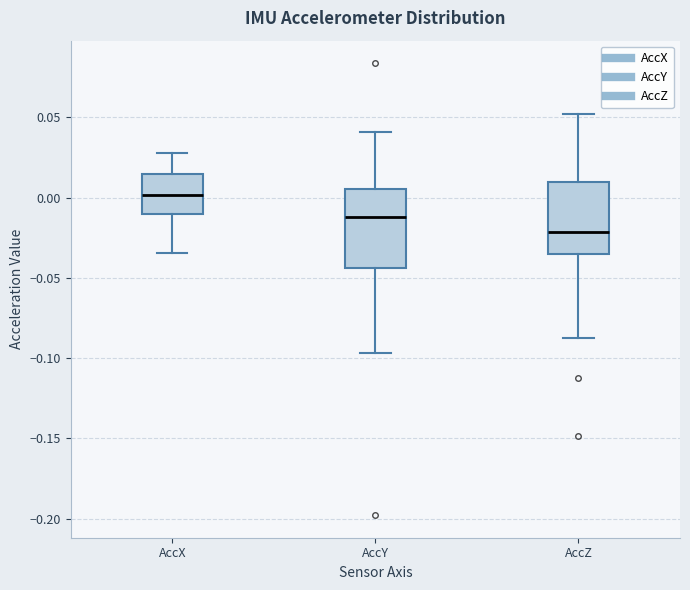

Reading left to right, transcribe this box plot: for each box, give where its median line is, the range the box spans, and where its two whiskers end, as read against the y-axis. The values are not printed on the chart, so give them approximately, as read against the axis.

AccX: median 0.000, box -0.010 to 0.015, whiskers -0.035 to 0.030
AccY: median -0.010, box -0.045 to 0.005, whiskers -0.095 to 0.040
AccZ: median -0.020, box -0.035 to 0.010, whiskers -0.085 to 0.050